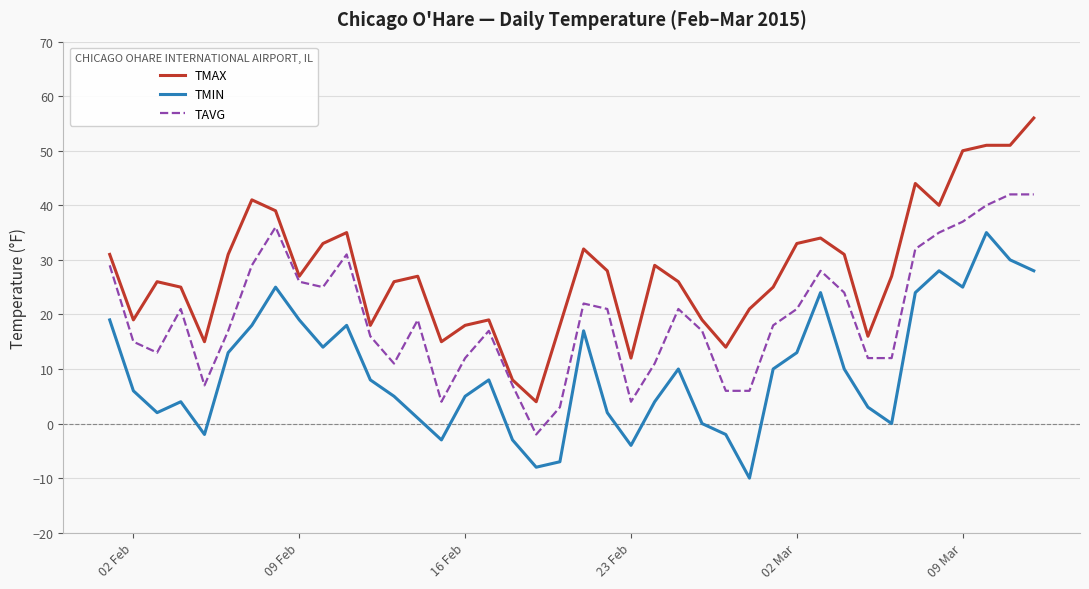

List the series in order of their peak value, lowest first.

TMIN, TAVG, TMAX